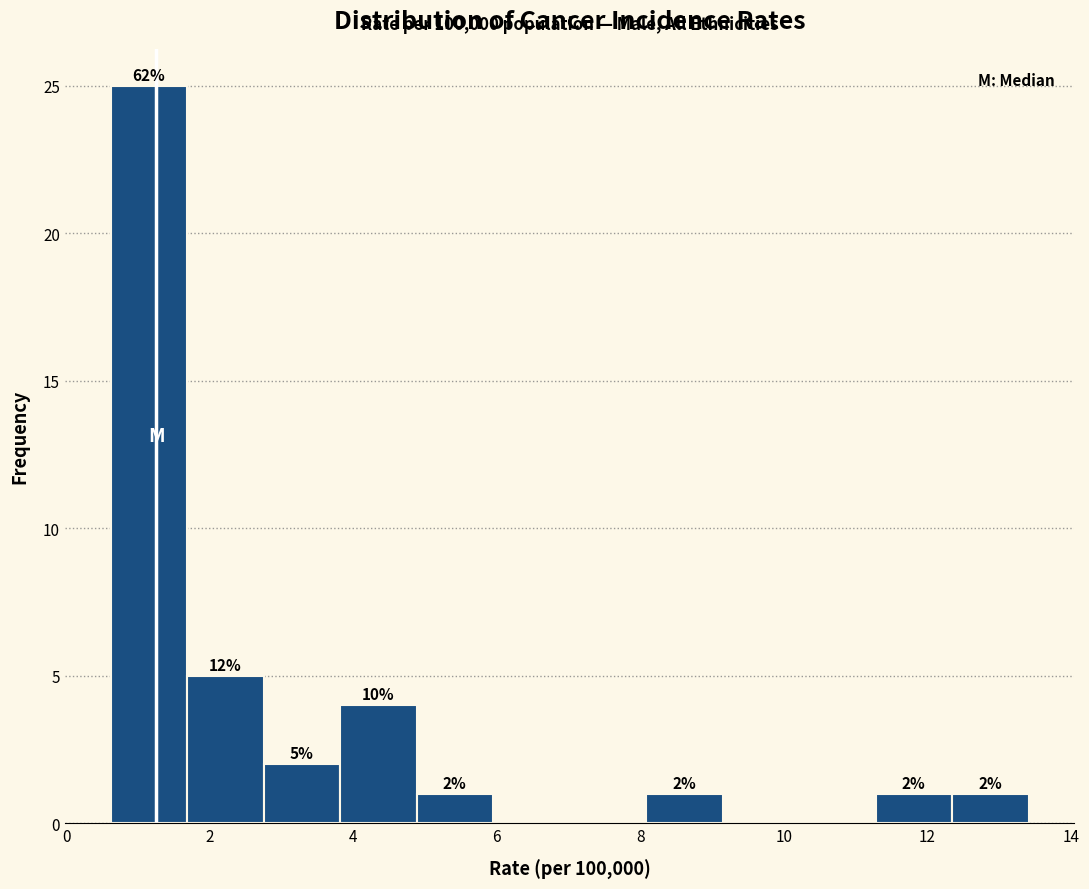

Which range on the x-axis has the tallest bar?

0.6 to 1.6